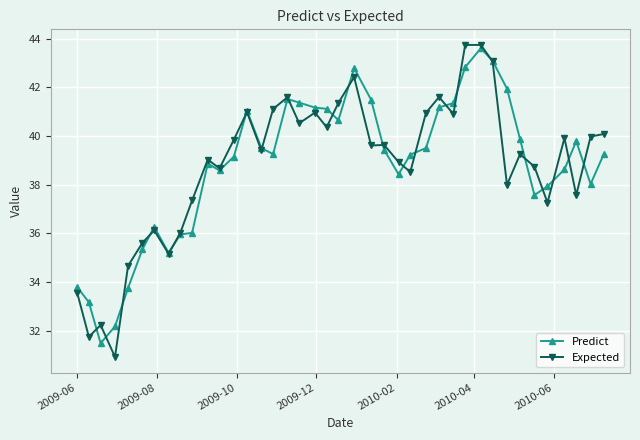

Which series has the largest range (max minus min)?

Expected